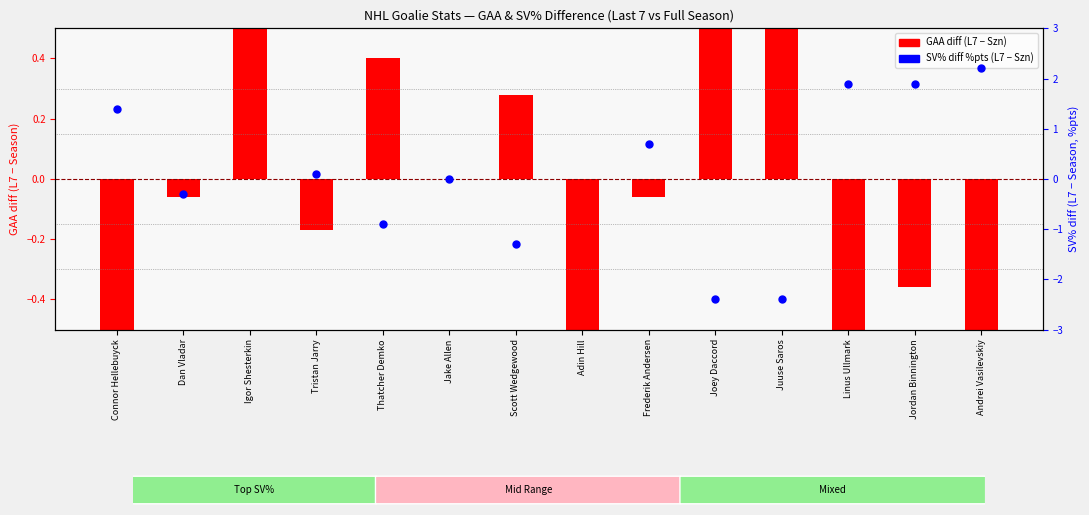

At which category is the sum across all series the highest?

Adin Hill